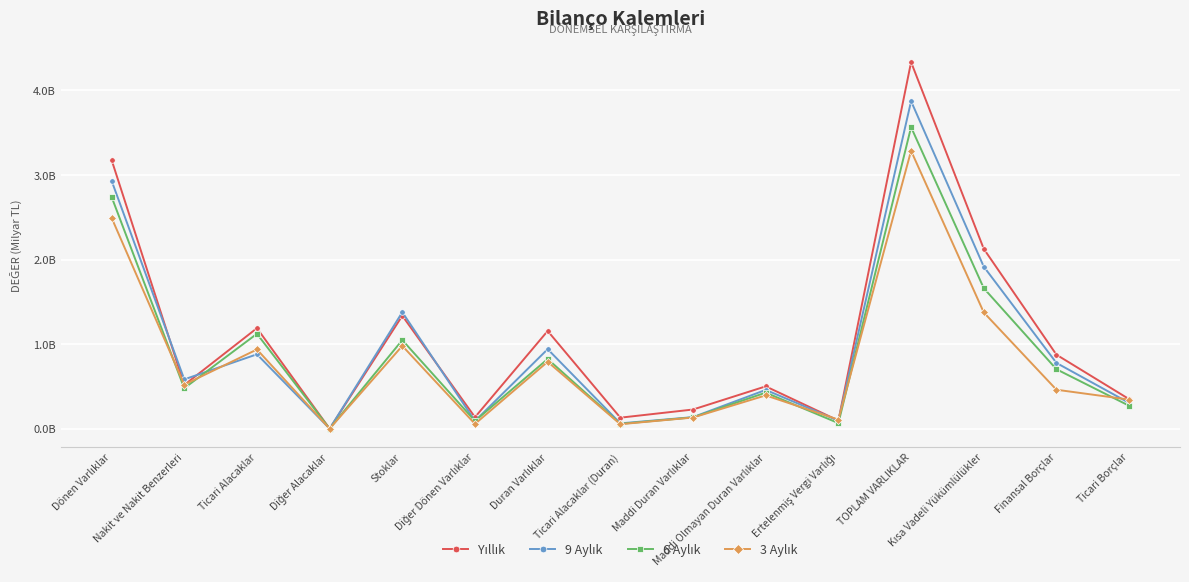

Does the chart have visible grid lines?

Yes